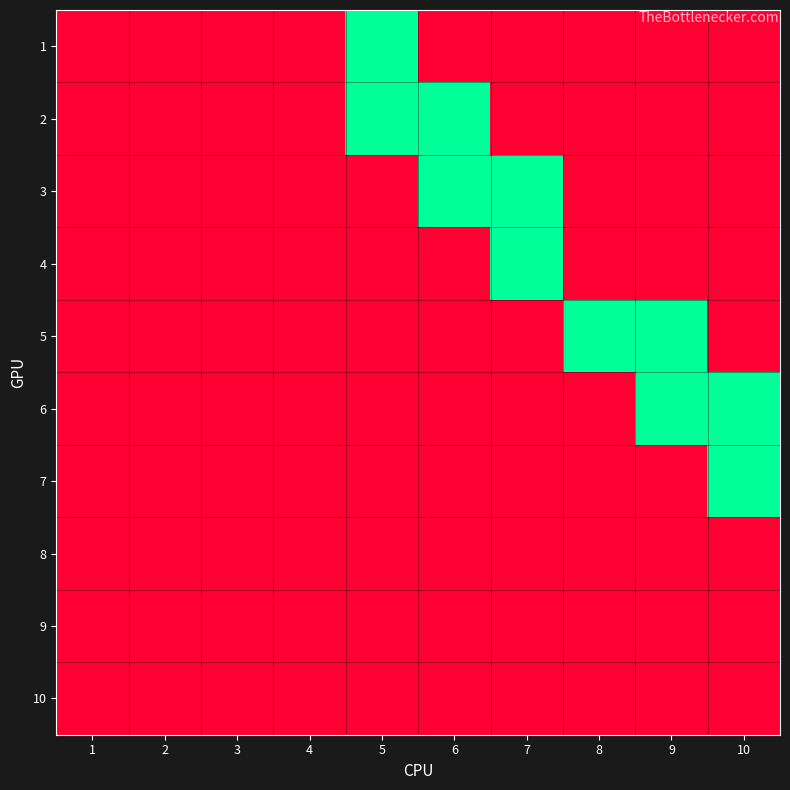

What is the spread (max minus min) of values at 10?

1